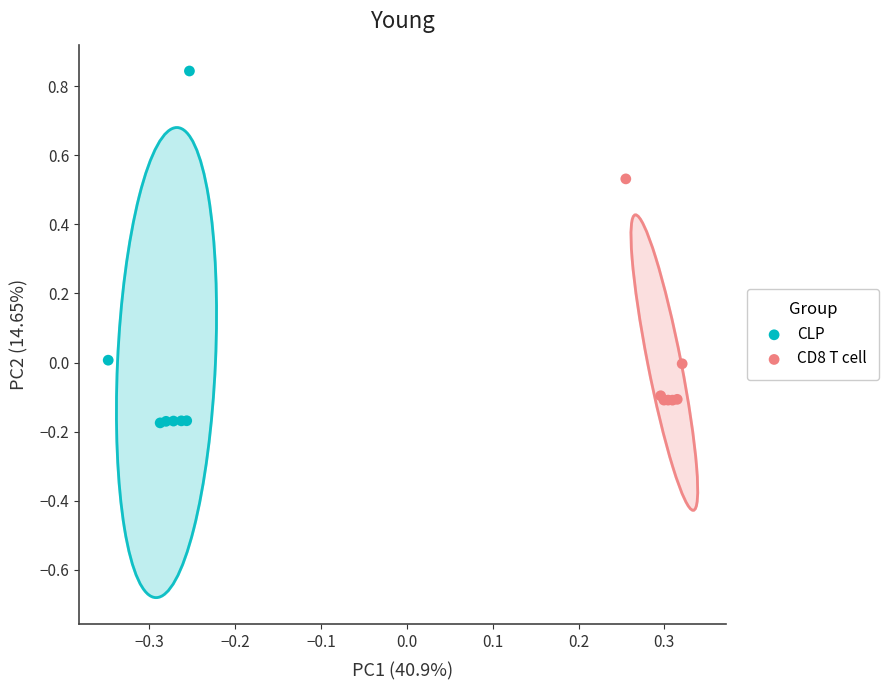

Which series reaches the maximum Y coordinate?

CLP